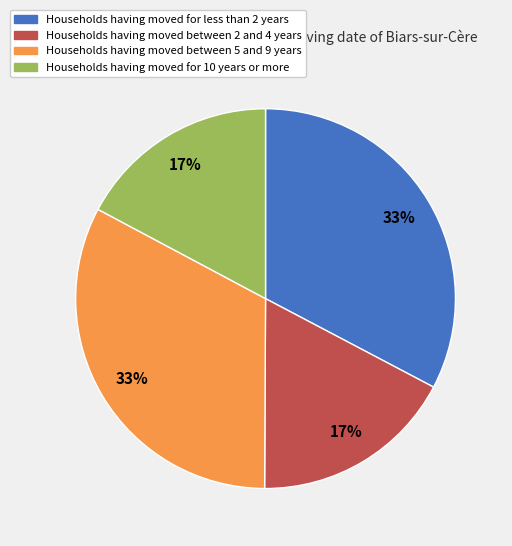

Approximately how many times larger is the value at Households having moved for 10 years or more compared to Households having moved between 5 and 9 years?

0.5